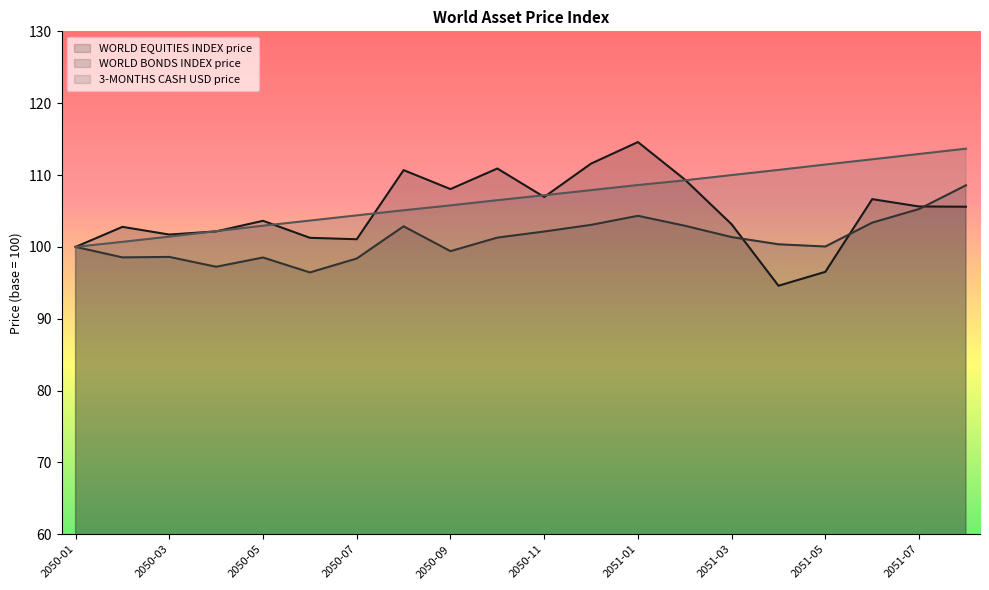

What value does the 3-MONTHS CASH USD price series have at 2050-11?

107.2